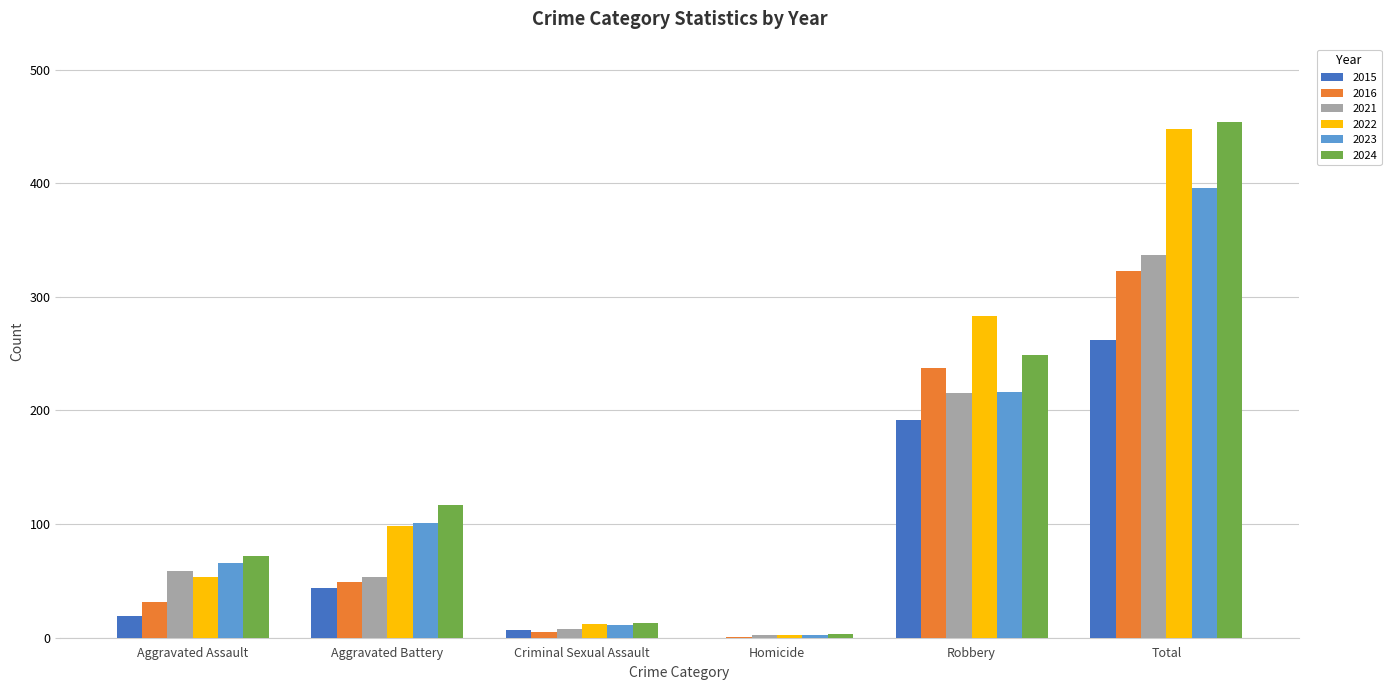

What is the difference between the 2022 values at Homicide and Robbery?

281